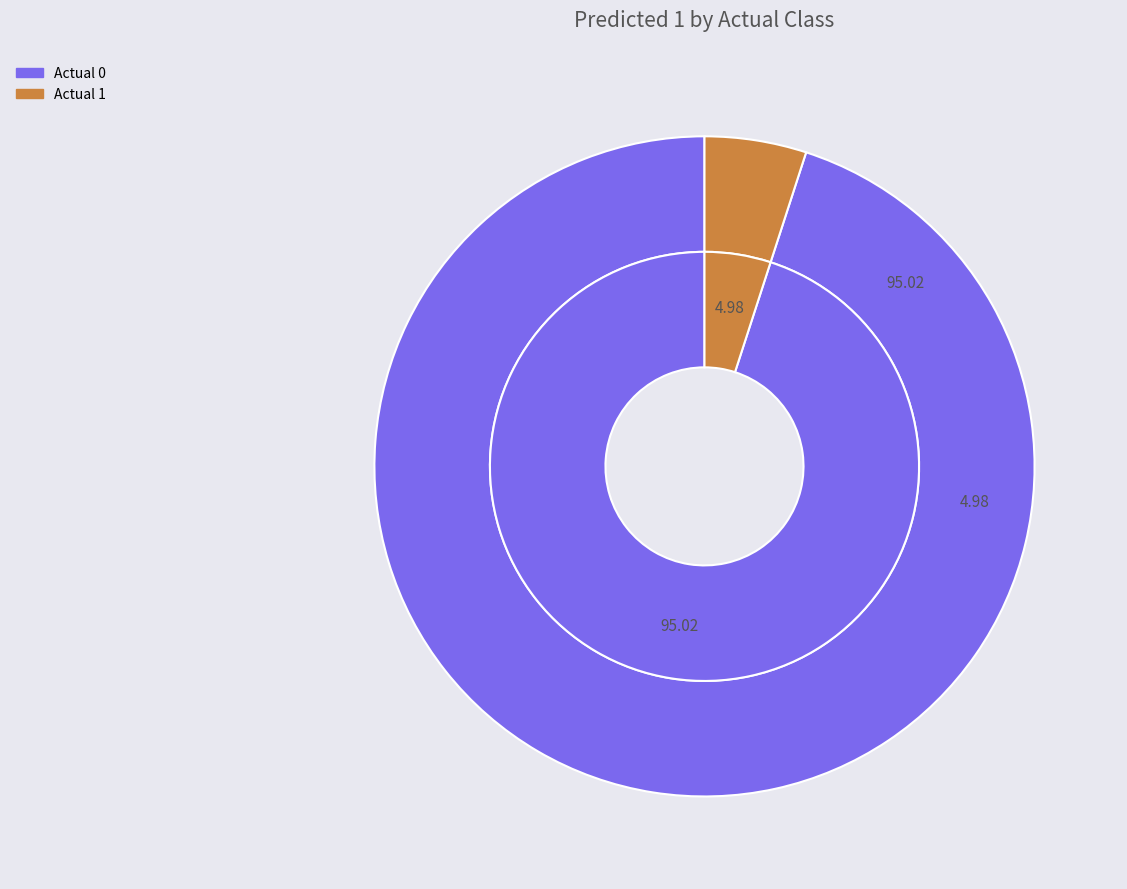

What is the largest slice in the pie chart?

Actual 0